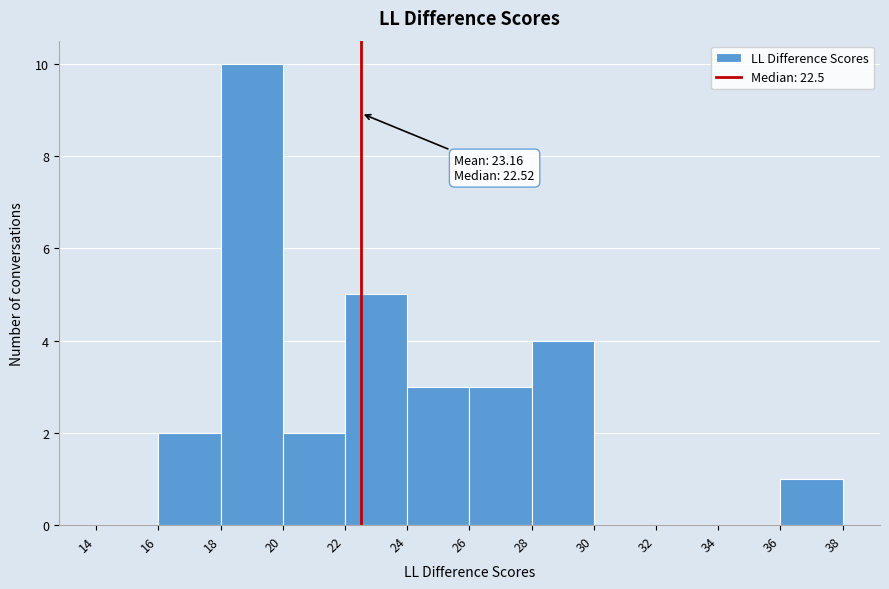

Over which range of the x-axis is the bar tallest?

18 to 20